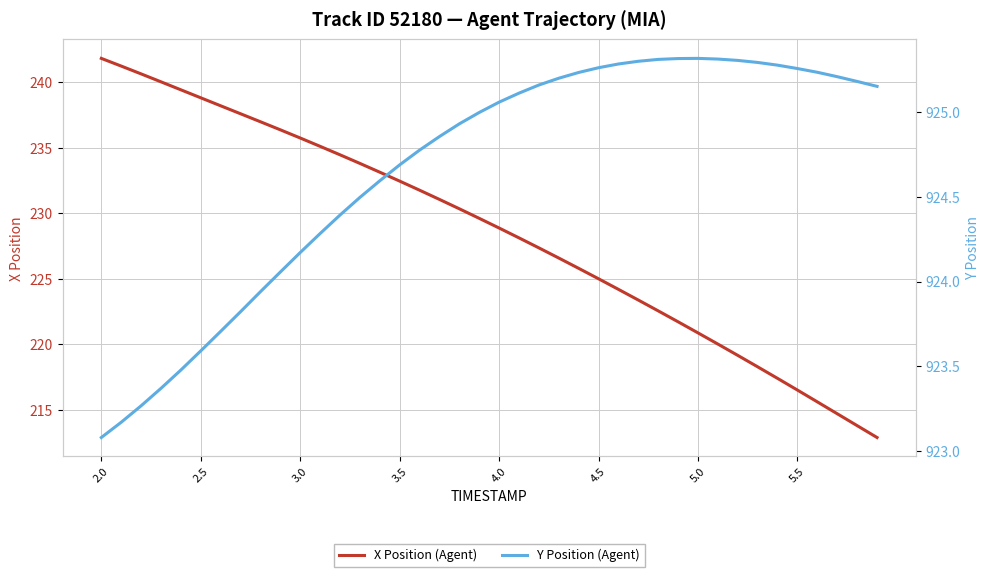

What is the lowest value of the X Position (Agent) series?

212.9